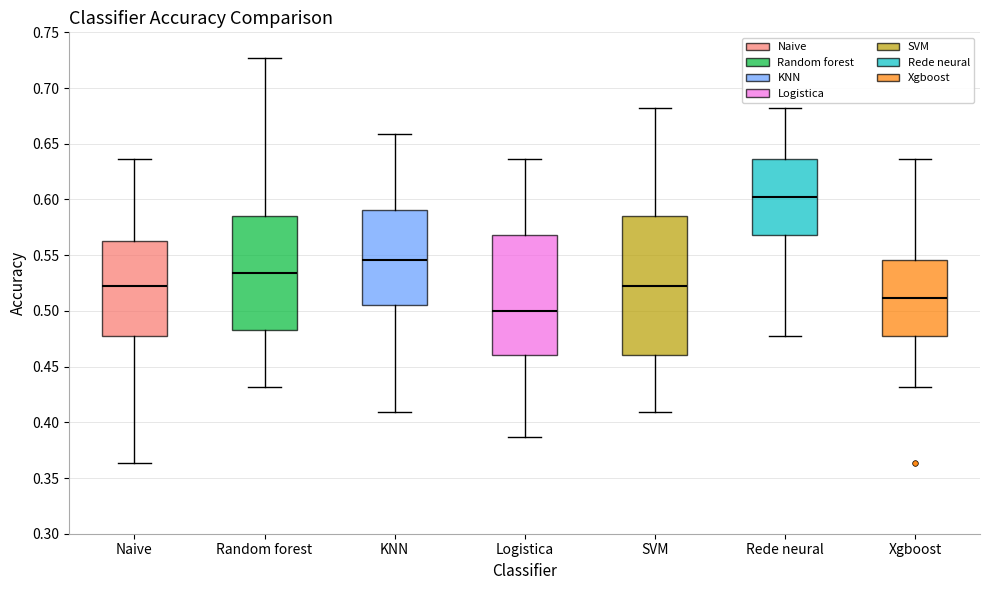

Which box has the lowest median line?

Logistica